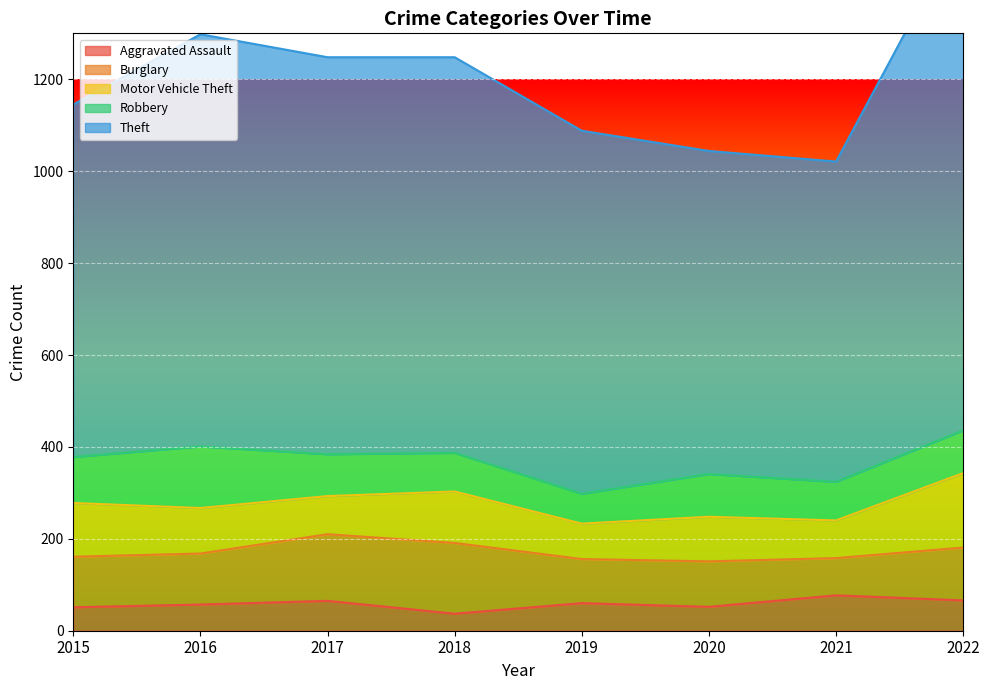

What are all the series names shown in the legend?

Aggravated Assault, Burglary, Motor Vehicle Theft, Robbery, Theft